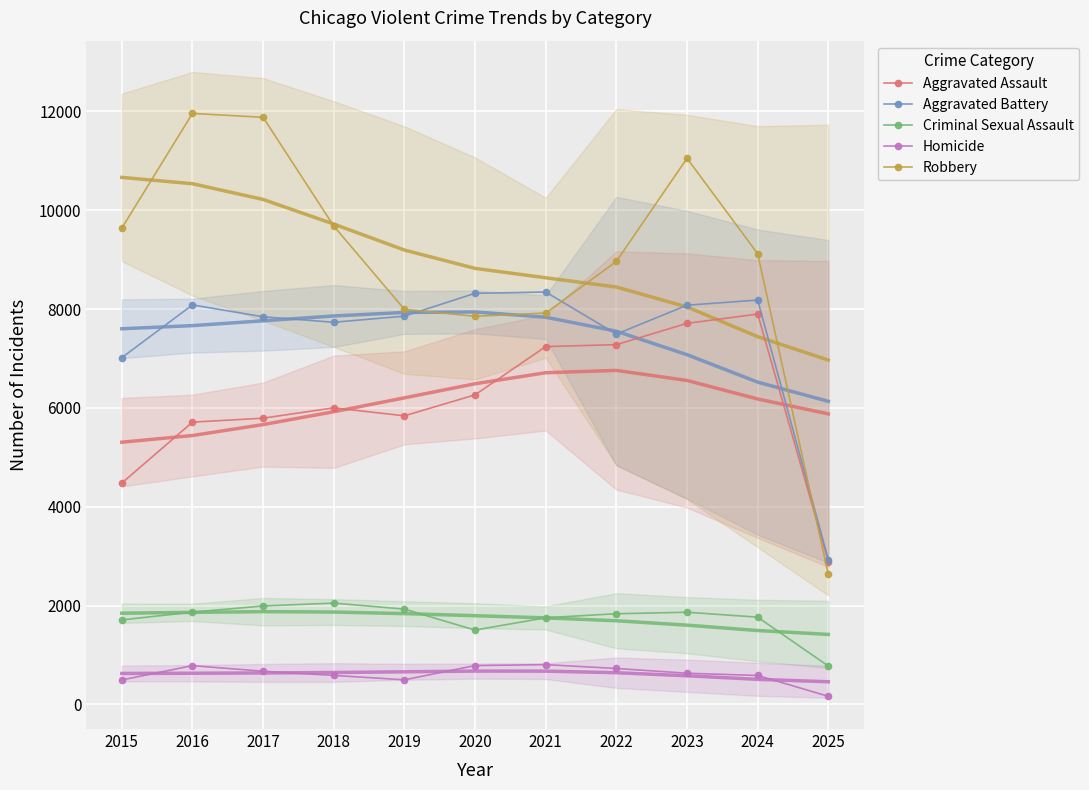

At which label does Homicide reach its peak?

2021